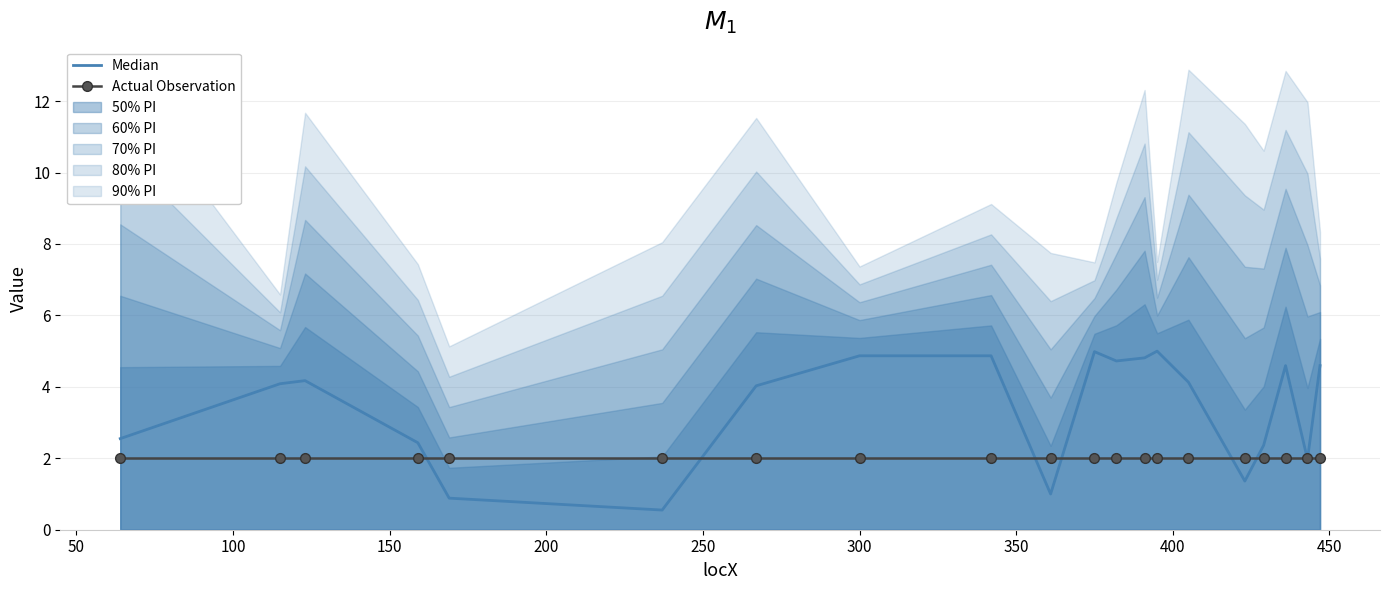

Is the value of Median at 17 greater than the value of Actual Observation at 50?

Yes